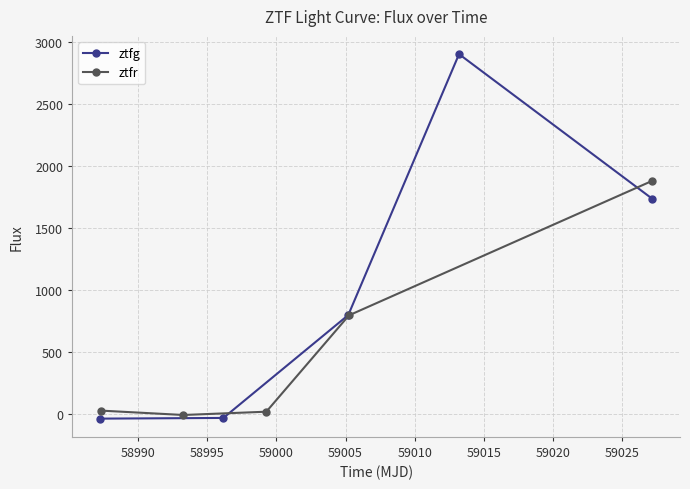

How many intersections are there between ztfg and ztfr?

2